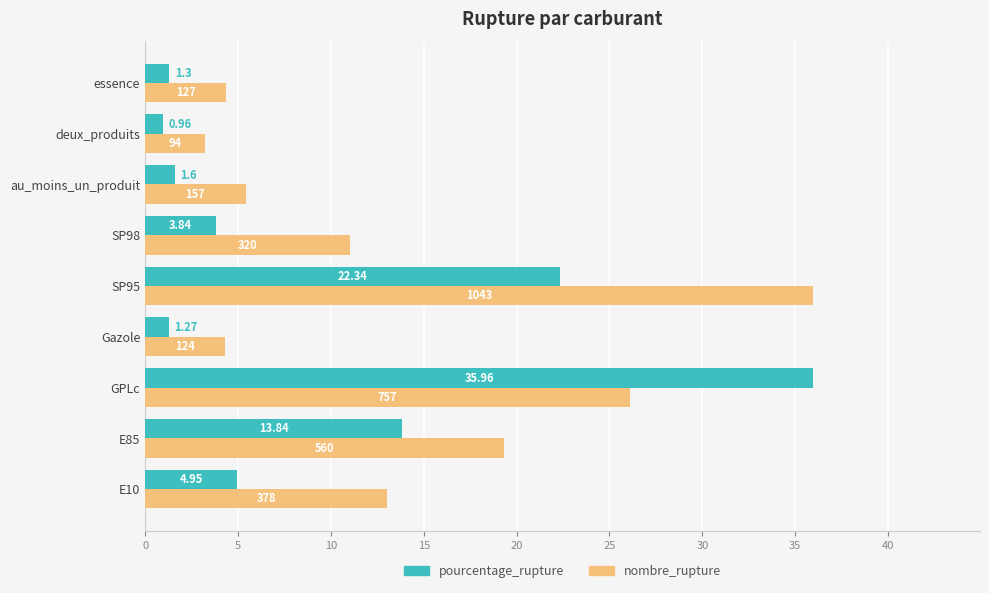

What is the greatest value displayed?

36.0